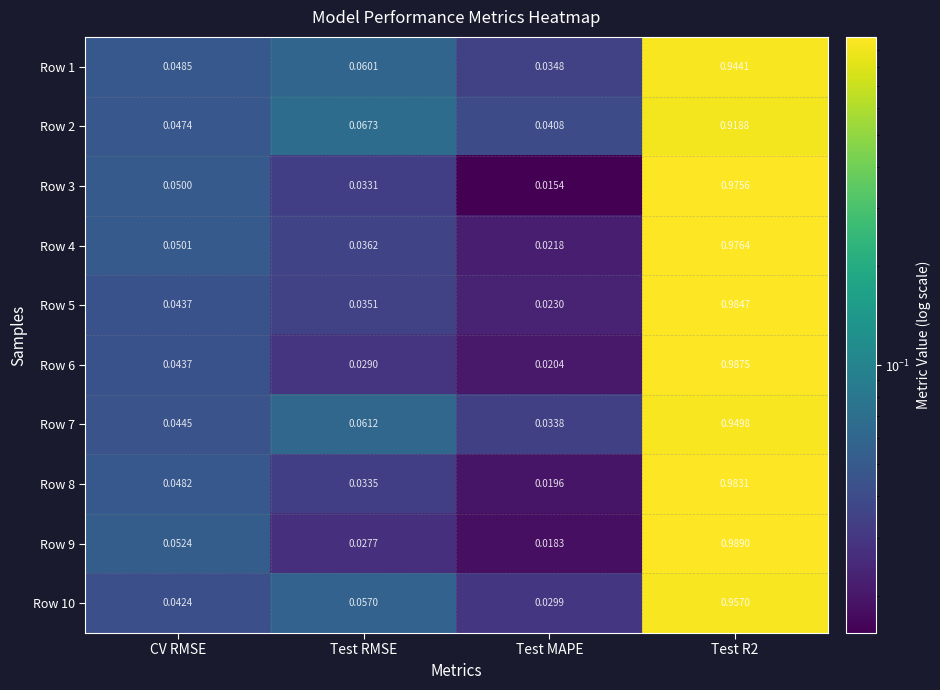

What is the total value across all series at Test RMSE?

0.4